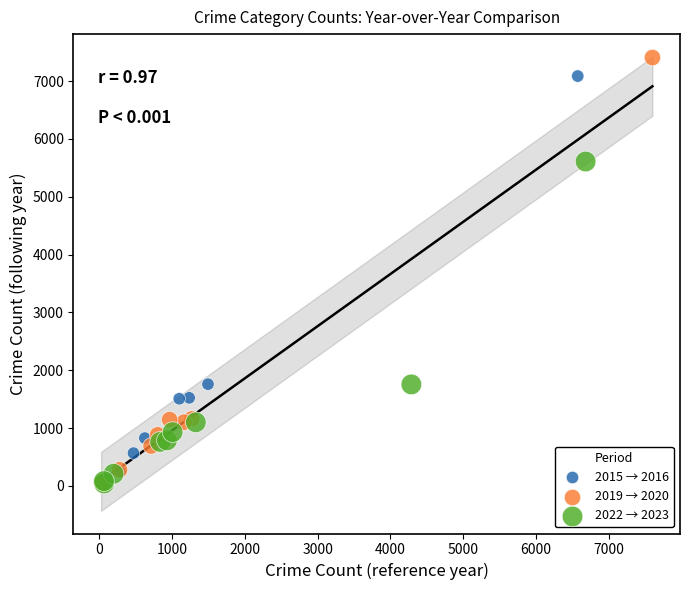

Which series has the largest Y range (max minus min)?

2019 → 2020